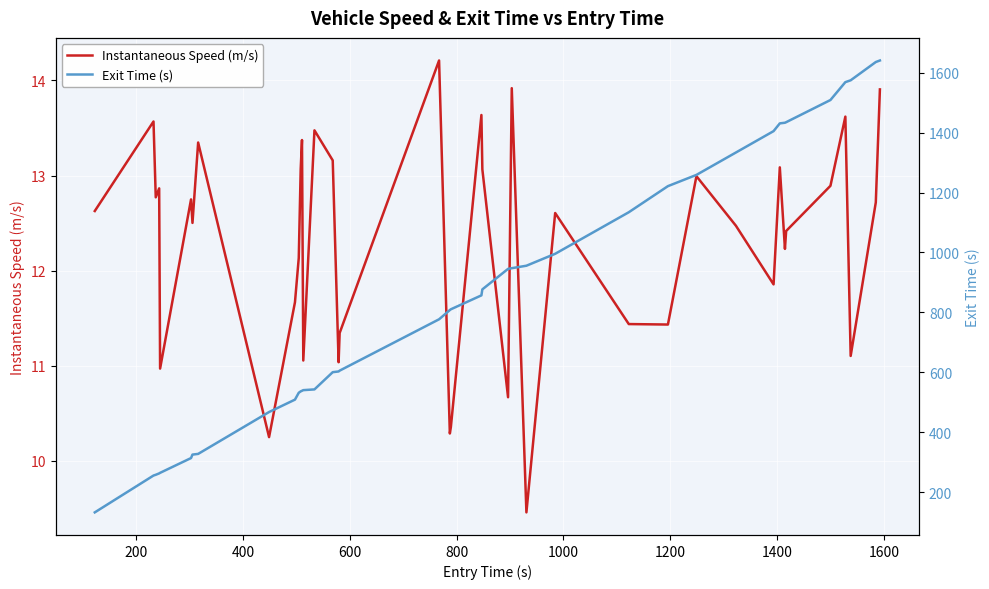

Count the number of data series in this chart.

2